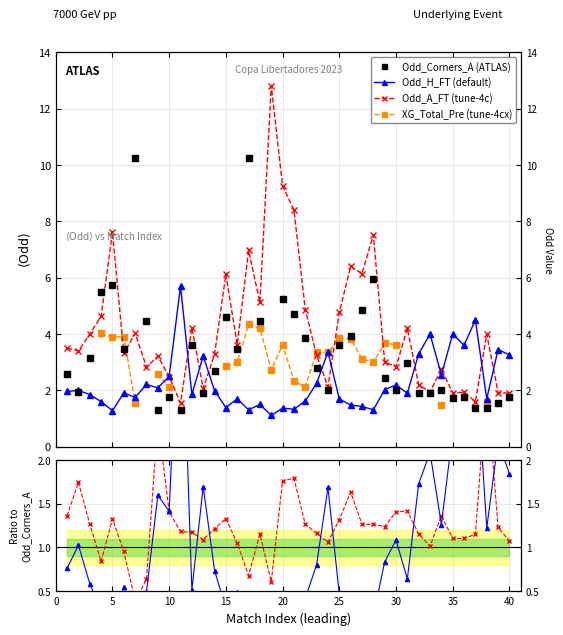

The Odd_H_FT series shows 1.9 at 30. True or false?

False